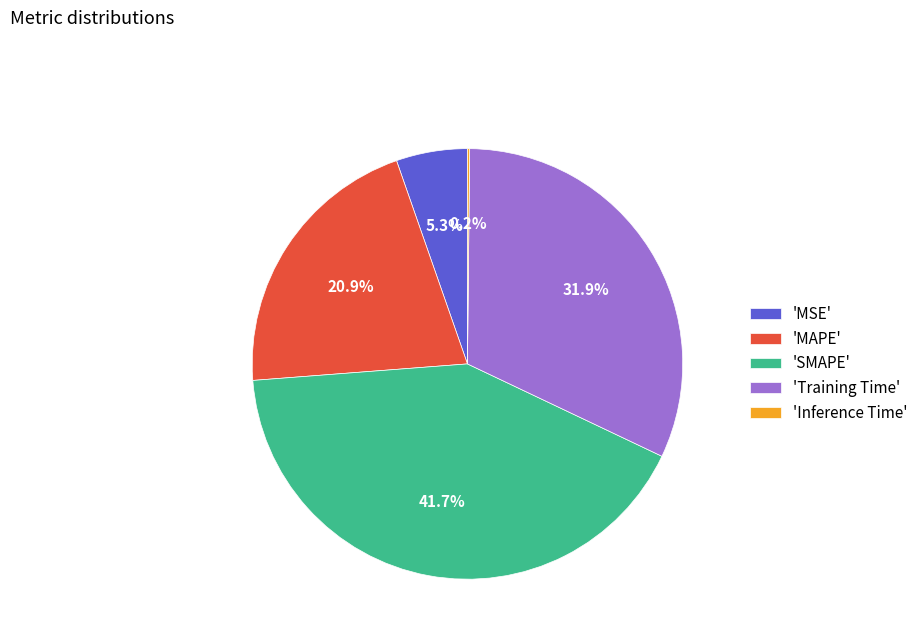

Which slice is the largest?

'SMAPE'